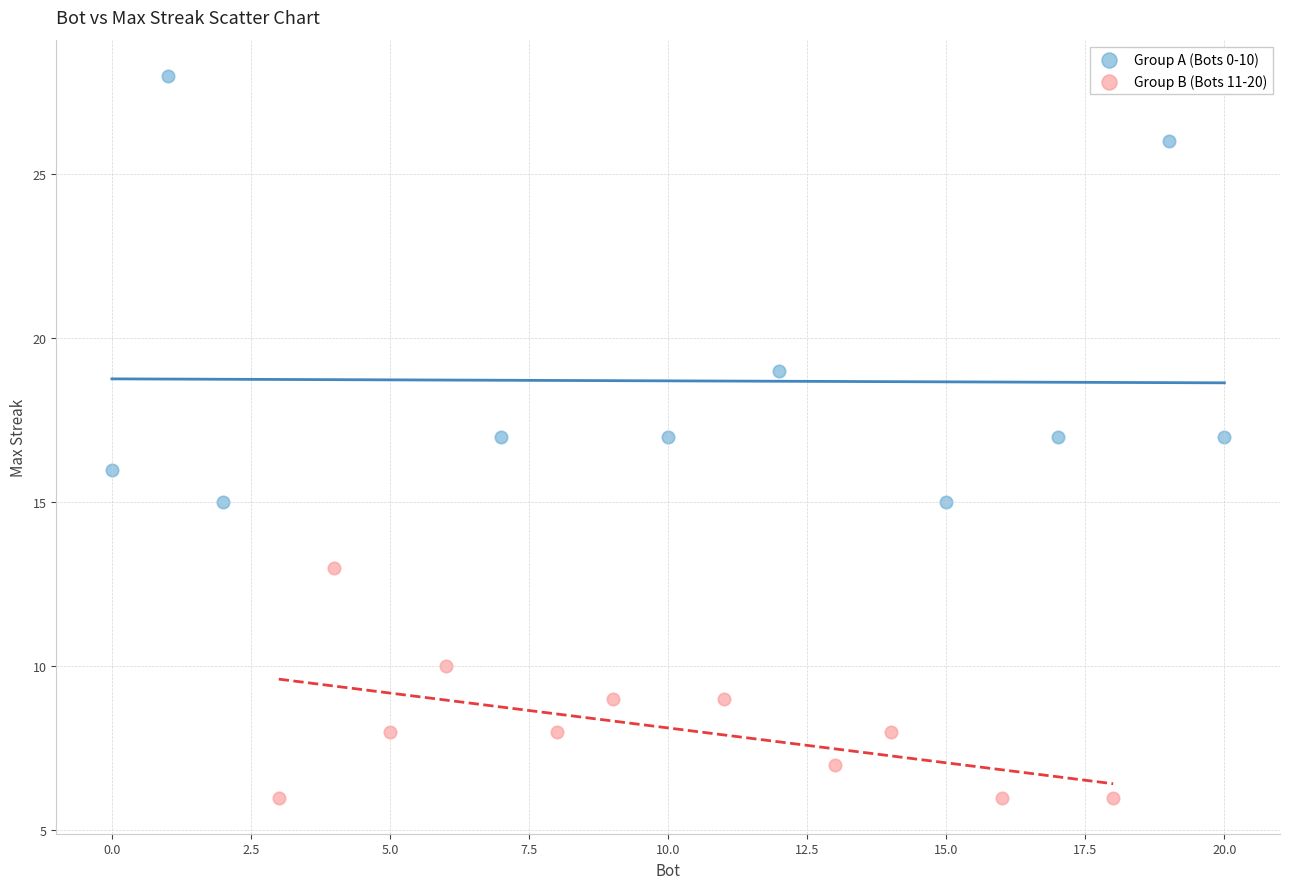

What are all the series names shown in the legend?

Group A (Bots 0-10), Group B (Bots 11-20)